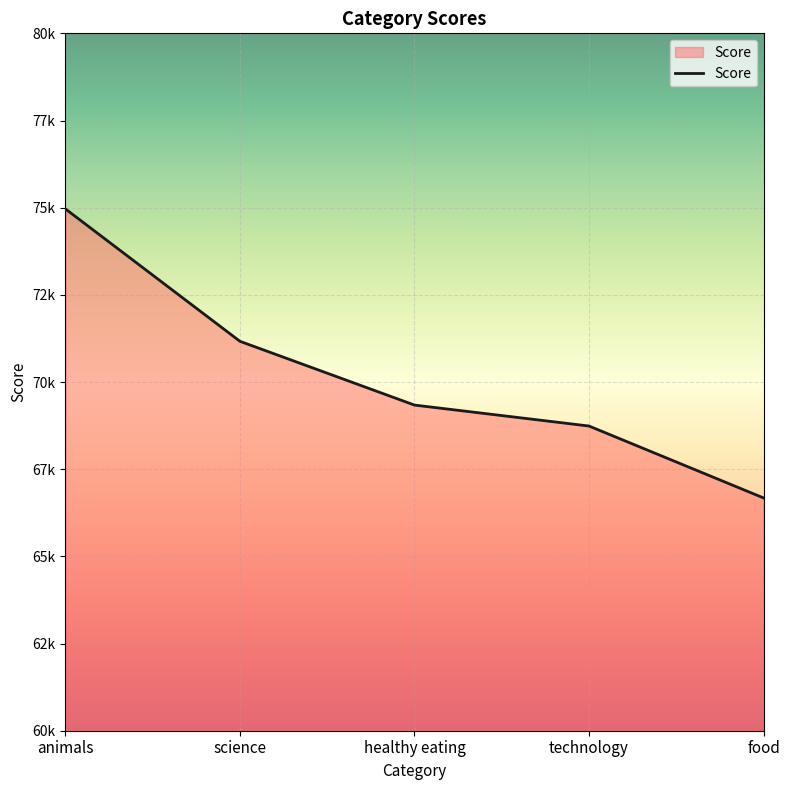

What is the minimum value shown in the chart?

66676